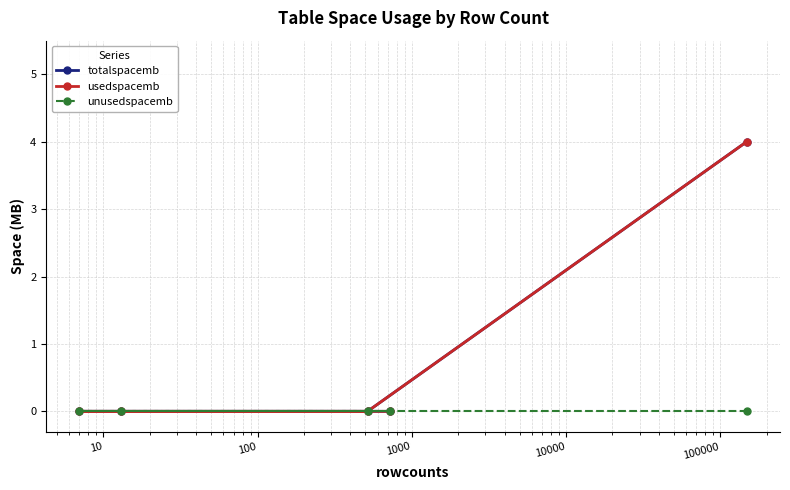

Between 100 and 1000, which series saw the biggest shift?

totalspacemb